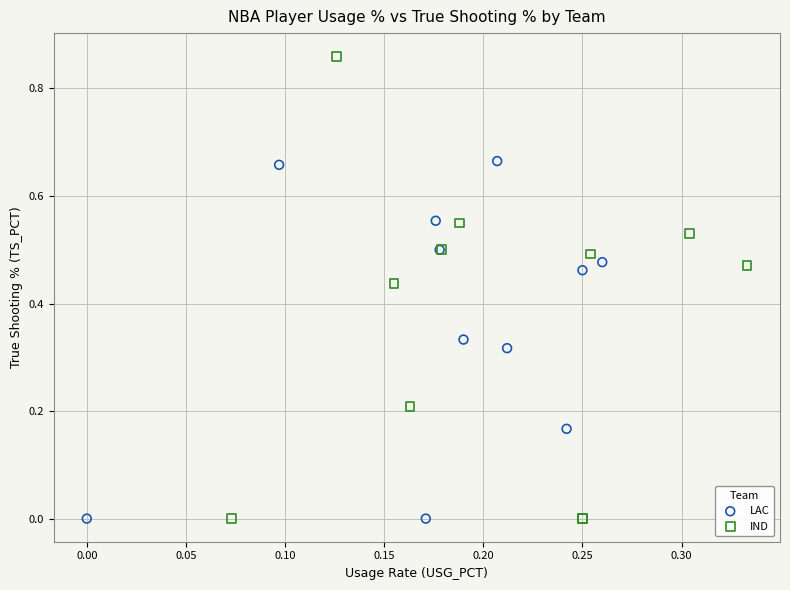

Which series has the largest Y range (max minus min)?

IND